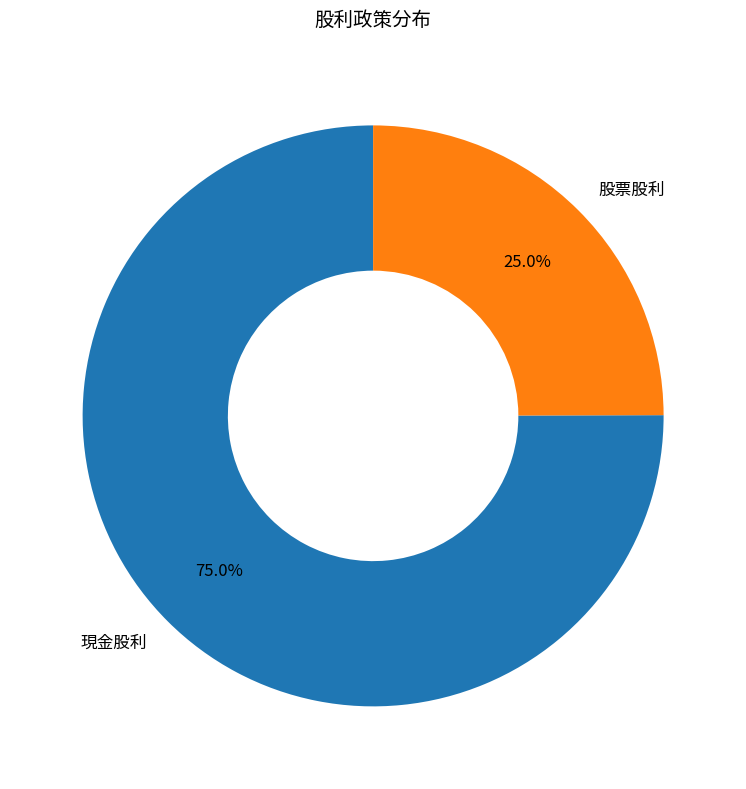

The 股票股利 slice represents 35% of the pie. True or false?

False